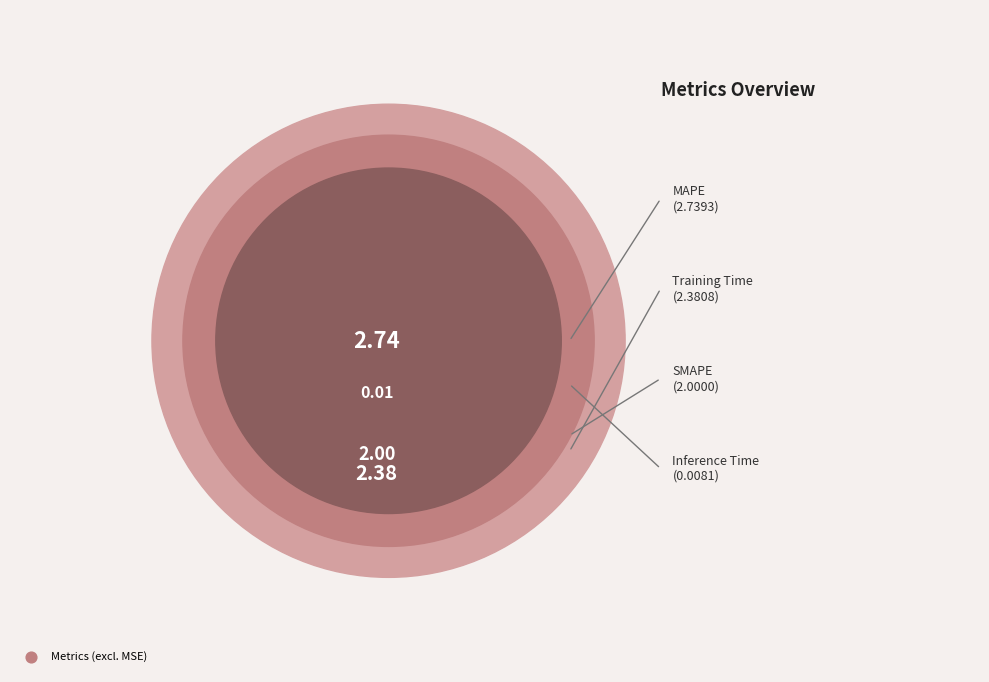

Which category has the smallest portion of the pie?

Inference Time